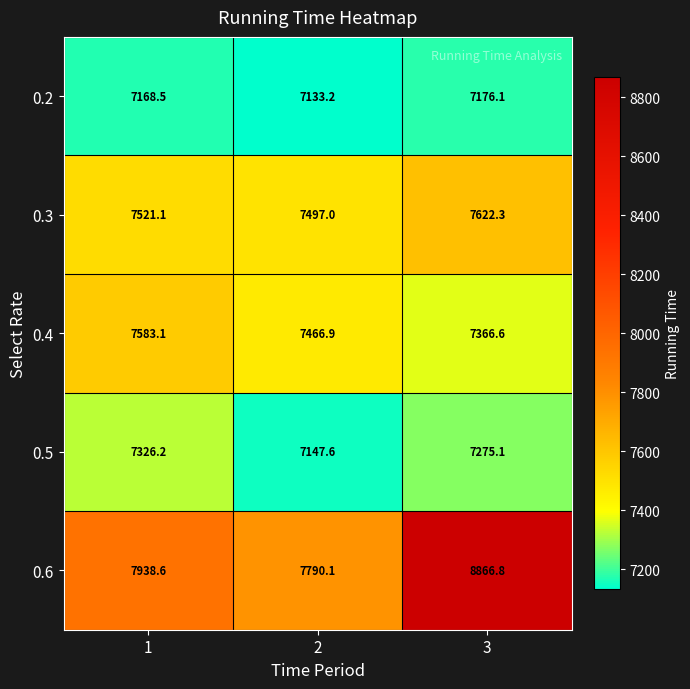

What is the average value of the 0.5 series?

7249.6